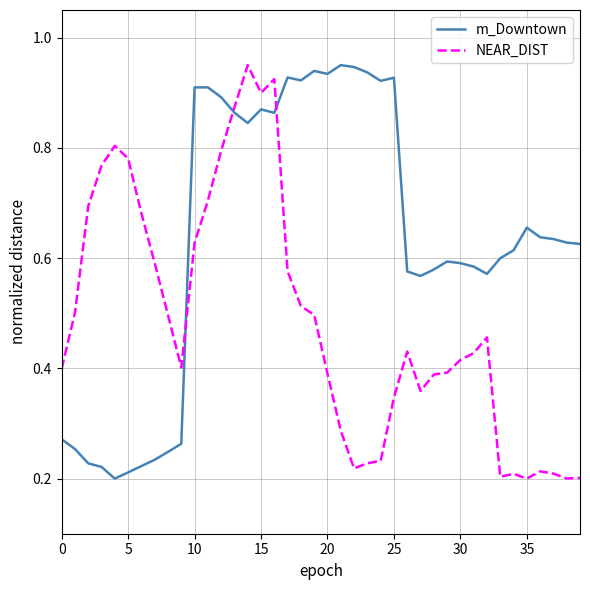

True or false: m_Downtown and NEAR_DIST cross at least once.

True